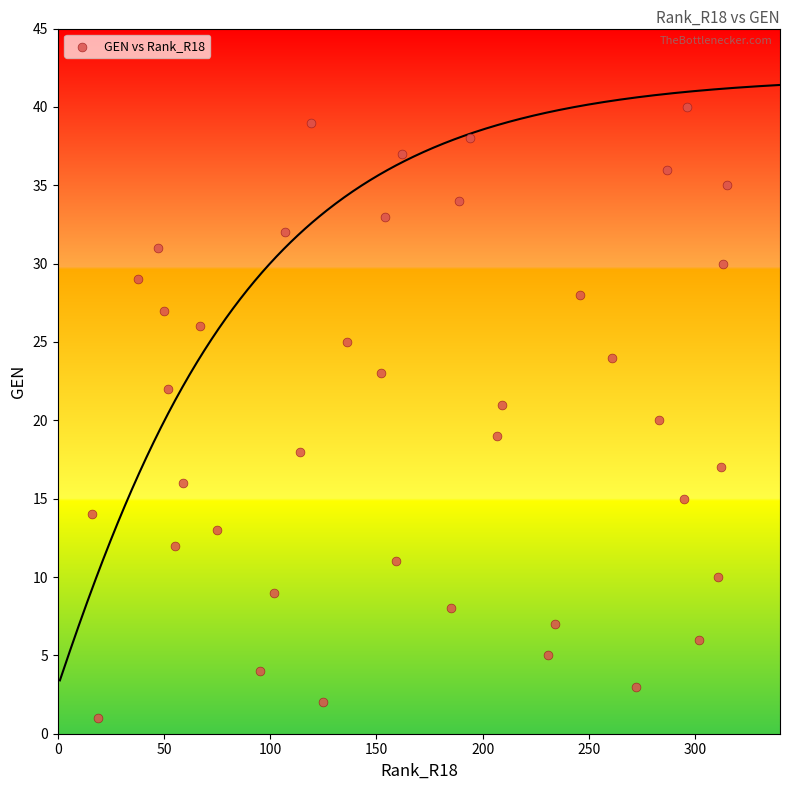

What is the range of Y values (max minus min)?

39